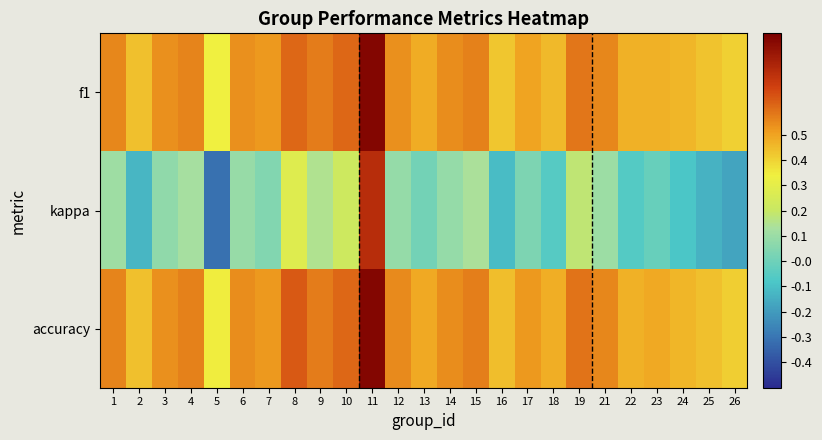

Reading left to right, list all the values displayed in this chart.

f1: 1=0.6	2=0.4	3=0.5	4=0.6	5=0.3	6=0.5	7=0.5	8=0.6	9=0.6	10=0.6	11=0.9	12=0.5	13=0.5	14=0.5	15=0.6	16=0.4	17=0.5	18=0.5	19=0.6	21=0.6	22=0.5	23=0.5	24=0.5	25=0.4	26=0.4
kappa: 1=0.1	2=-0.1	3=0.1	4=0.1	5=-0.3	6=0.1	7=0.0	8=0.3	9=0.1	10=0.2	11=0.8	12=0.1	13=0.0	14=0.1	15=0.1	16=-0.1	17=0.0	18=-0.1	19=0.2	21=0.1	22=-0.1	23=-0.0	24=-0.1	25=-0.1	26=-0.2
accuracy: 1=0.6	2=0.4	3=0.5	4=0.6	5=0.3	6=0.5	7=0.5	8=0.6	9=0.6	10=0.6	11=0.9	12=0.5	13=0.5	14=0.5	15=0.6	16=0.4	17=0.5	18=0.5	19=0.6	21=0.6	22=0.5	23=0.5	24=0.5	25=0.4	26=0.4